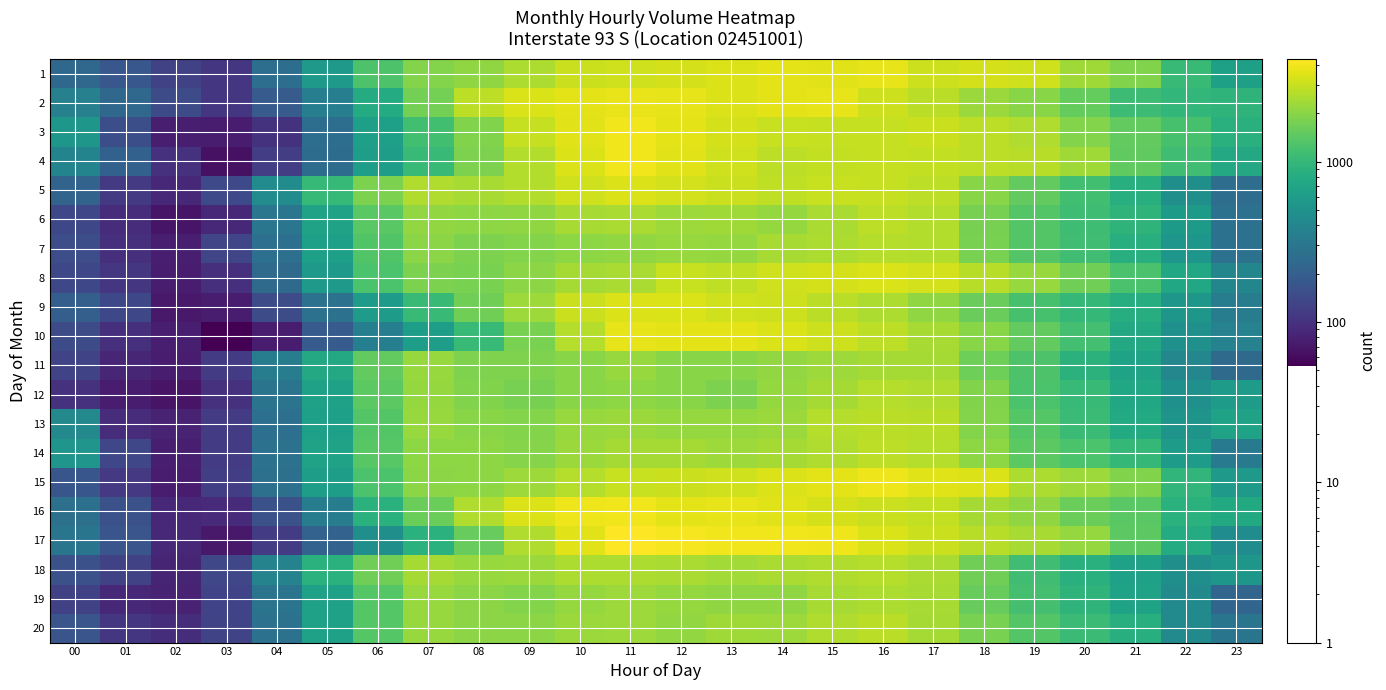

What is the greatest value displayed?

4363